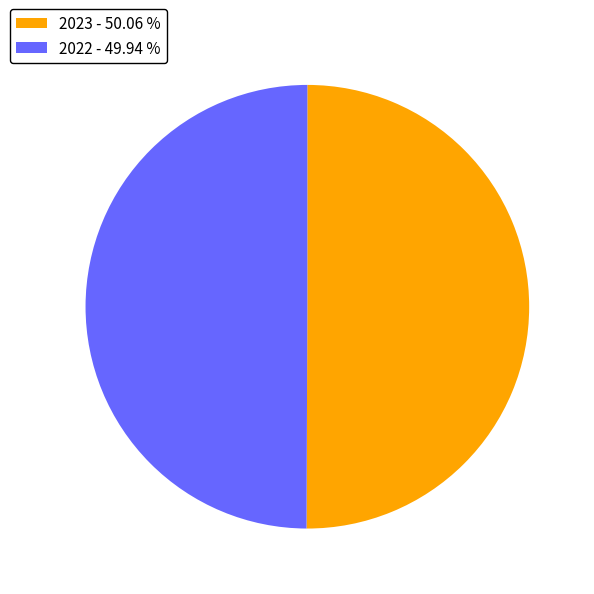

Combined, do 2022 - 49.94 % and 2023 - 50.06 % account for over 50%?

Yes